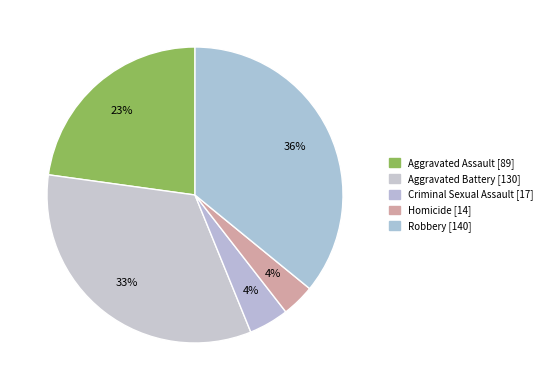

Rank the categories by value from lowest to highest.

Homicide, Criminal Sexual Assault, Aggravated Assault, Aggravated Battery, Robbery